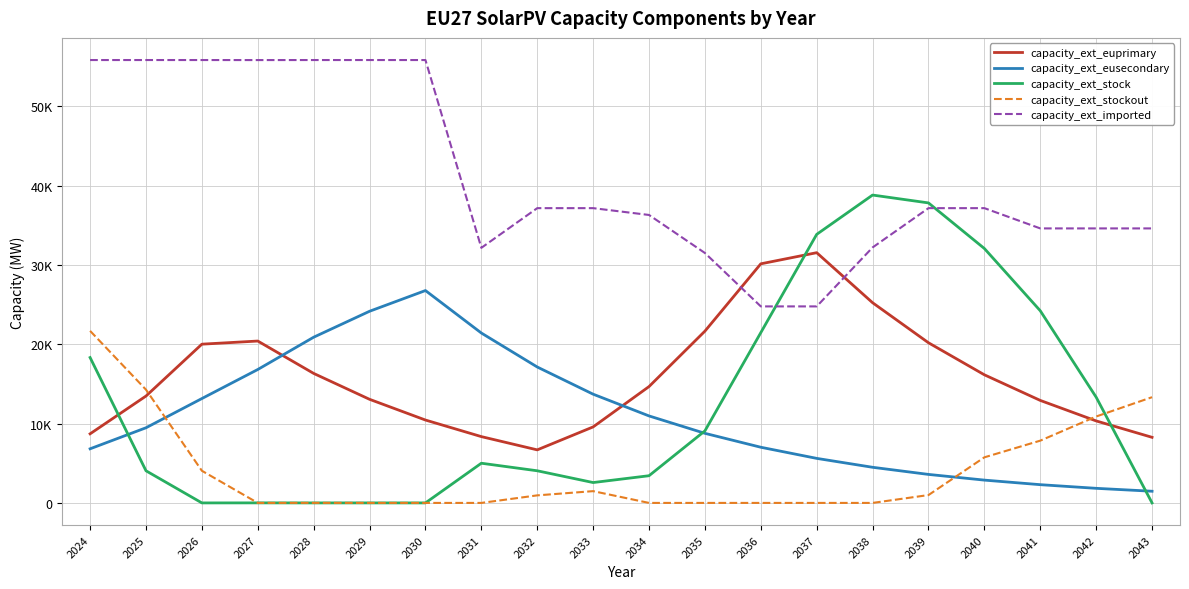

Which series has the largest range (max minus min)?

capacity_ext_stock